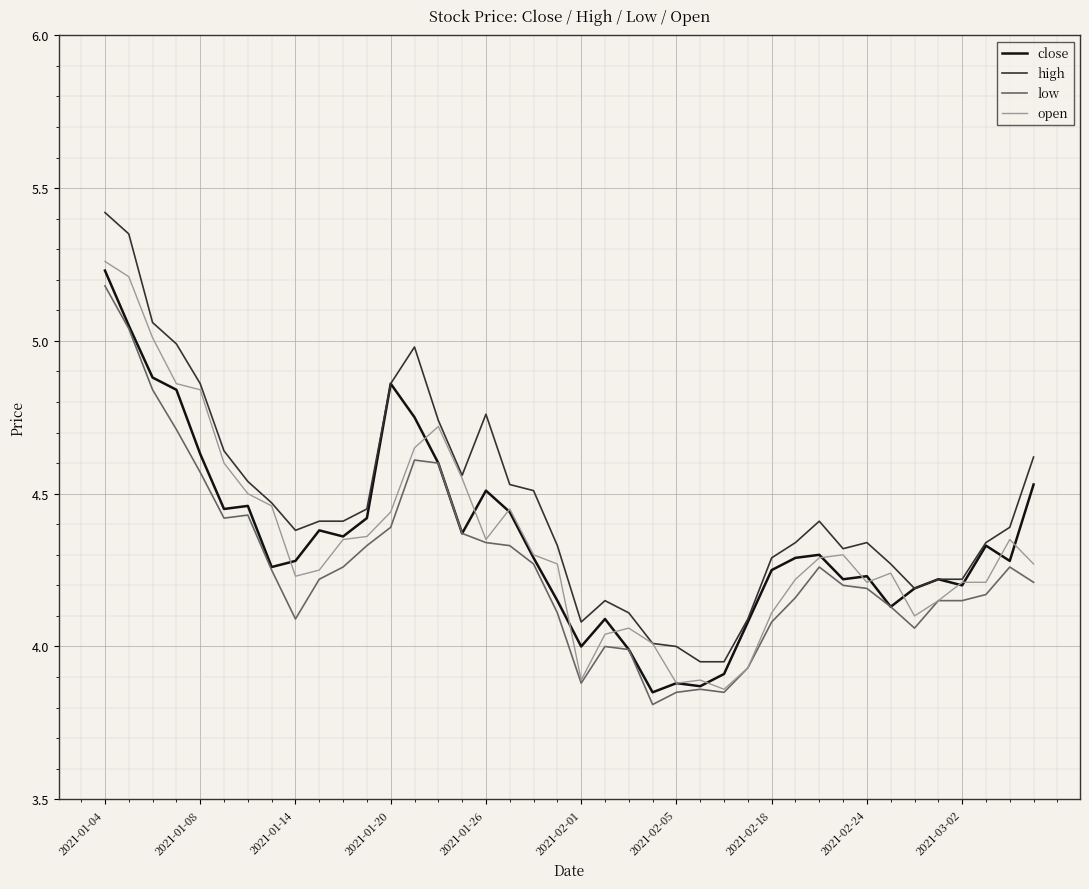

What is the minimum value for low?

3.8